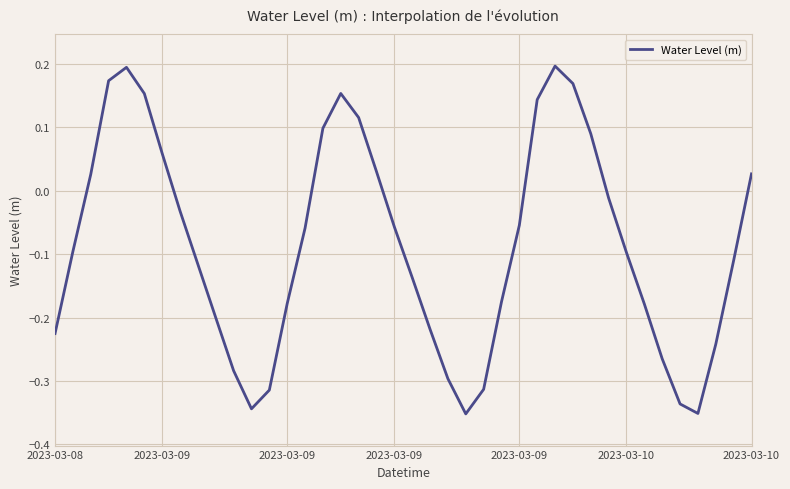

What is the difference between the maximum and minimum values?

0.5